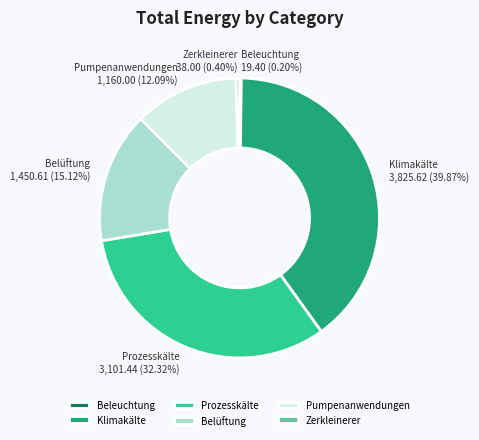

Is it true that Pumpenanwendungen is 12% of the pie?

True